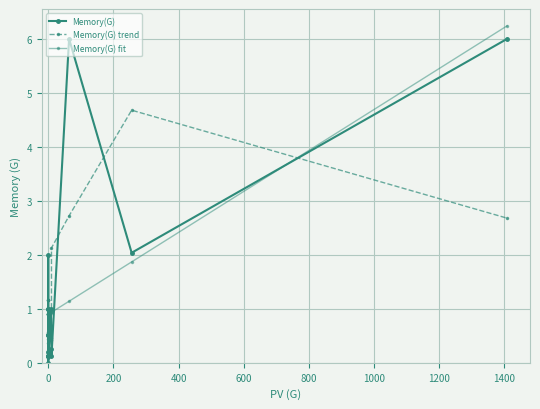

What are all the series names shown in the legend?

Memory(G), Memory(G) trend, Memory(G) fit